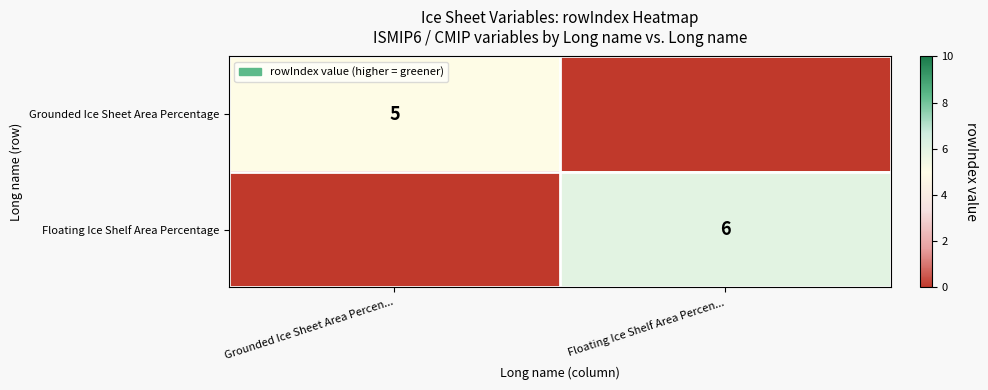

The Grounded Ice Sheet Area Percentage series shows 5 at Grounded Ice Sheet Area Percen.... True or false?

True